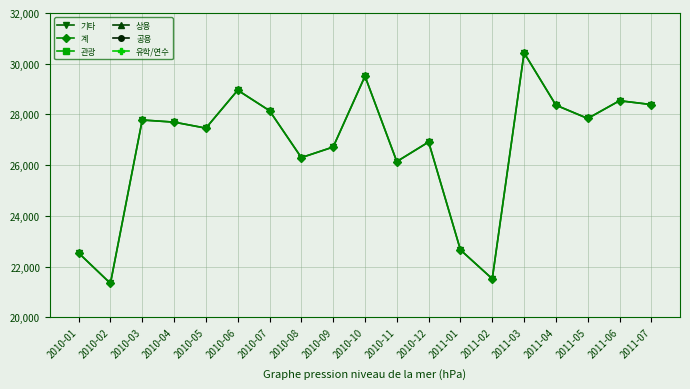

True or false: 관광 and 계 intersect in this chart.

False